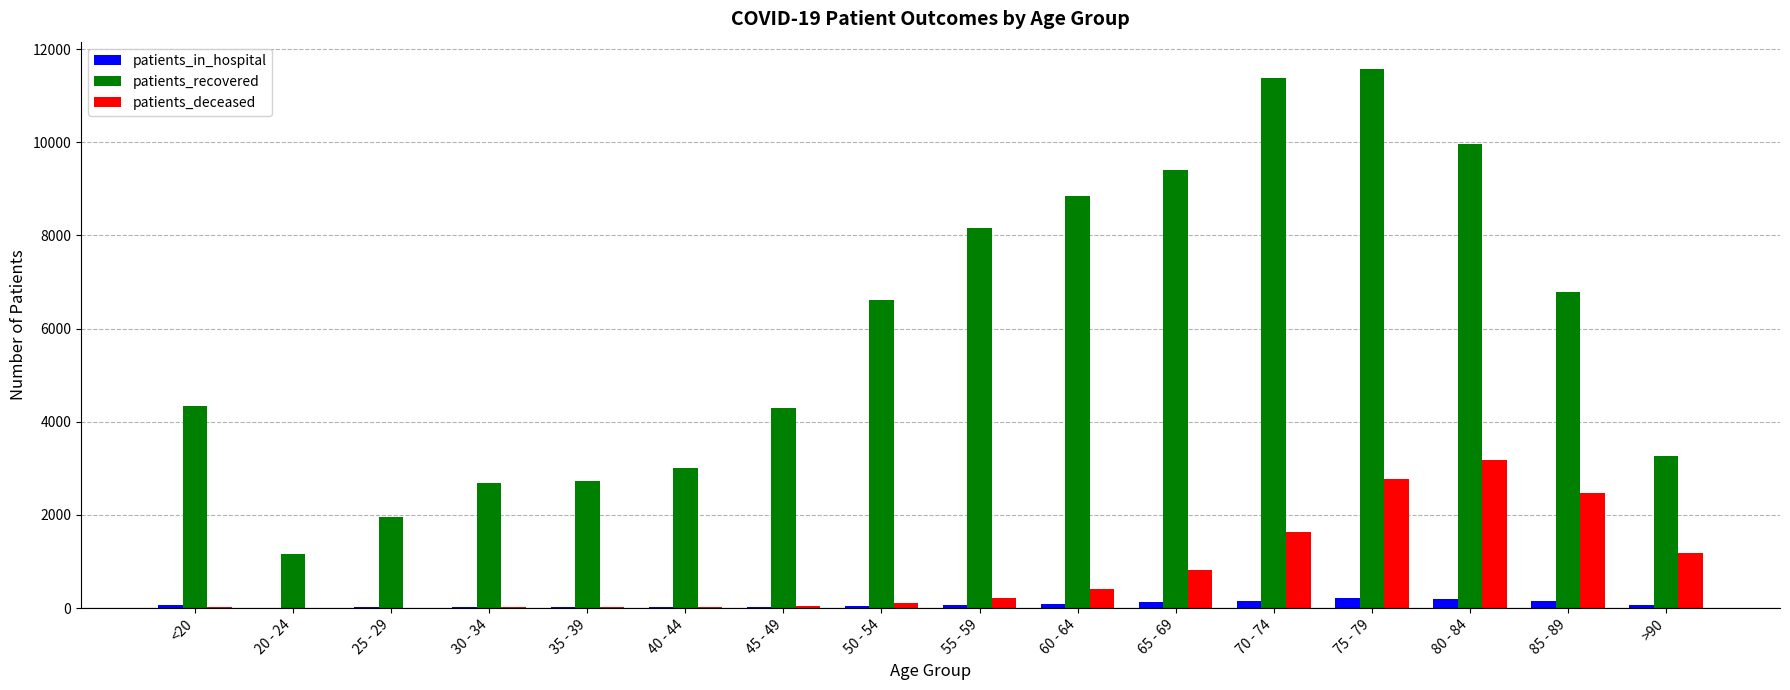

Between 70 - 74 and >90, which series saw the biggest shift?

patients_recovered